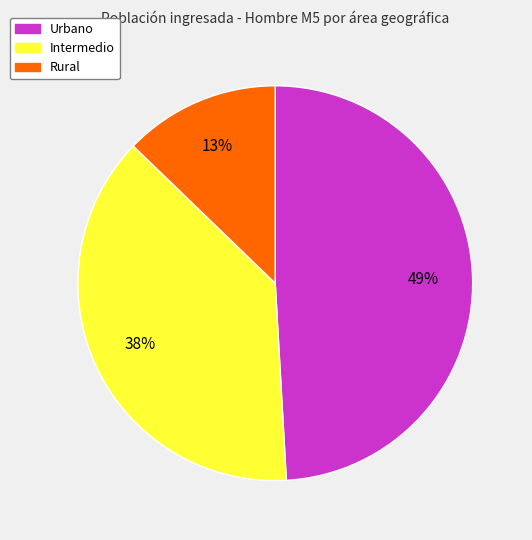

Does any single category account for the majority?

No